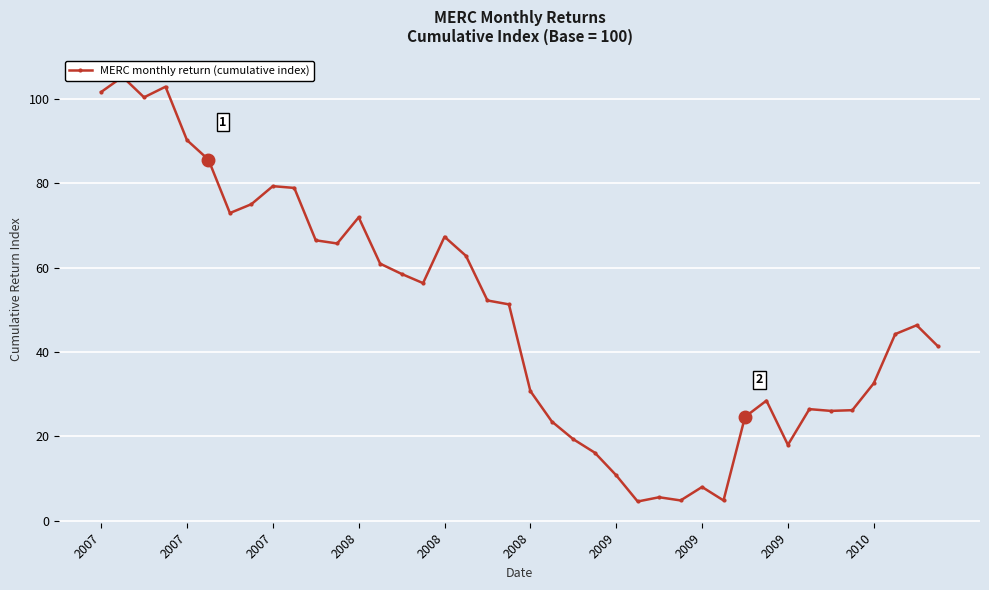

How many lines are shown in the chart?

1